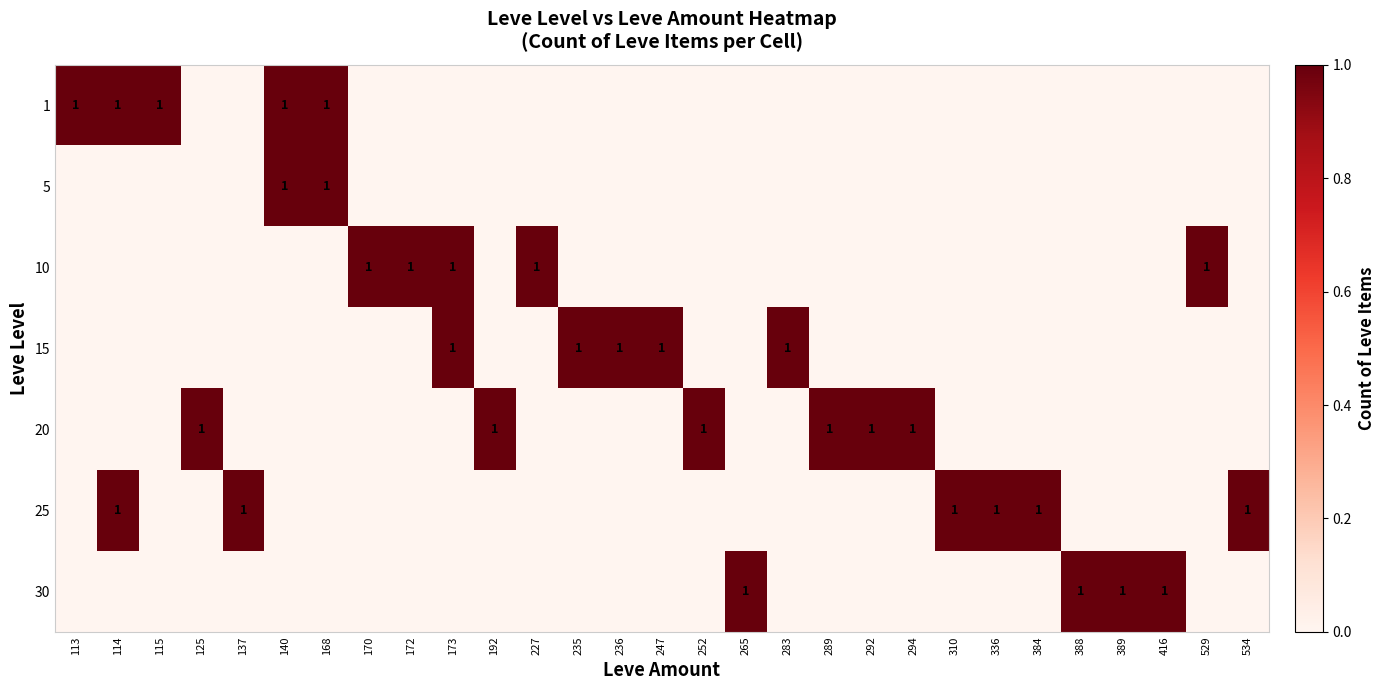

The value of 25 at 140 is 0. True or false?

True